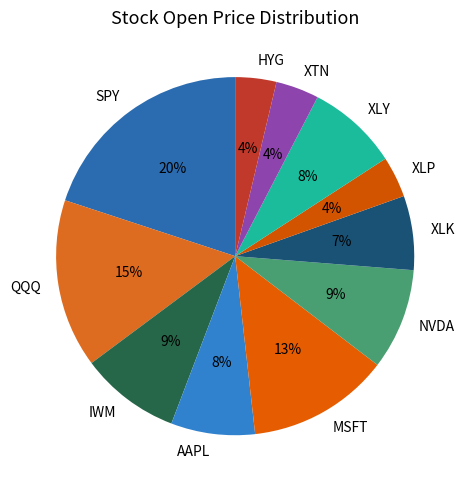

Is IWM the majority of the pie?

No